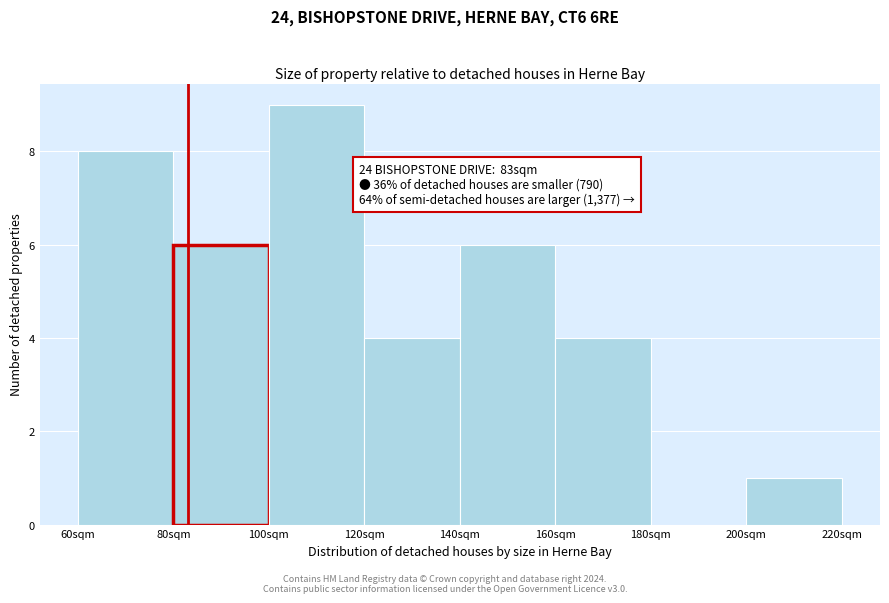

Over which range of the x-axis is the bar tallest?

100 to 120